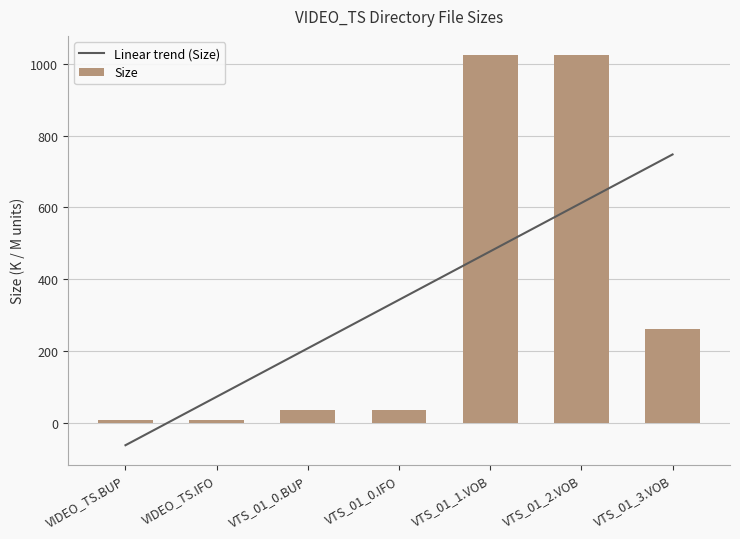

What is the approximate value at VTS_01_0.BUP?

36.0